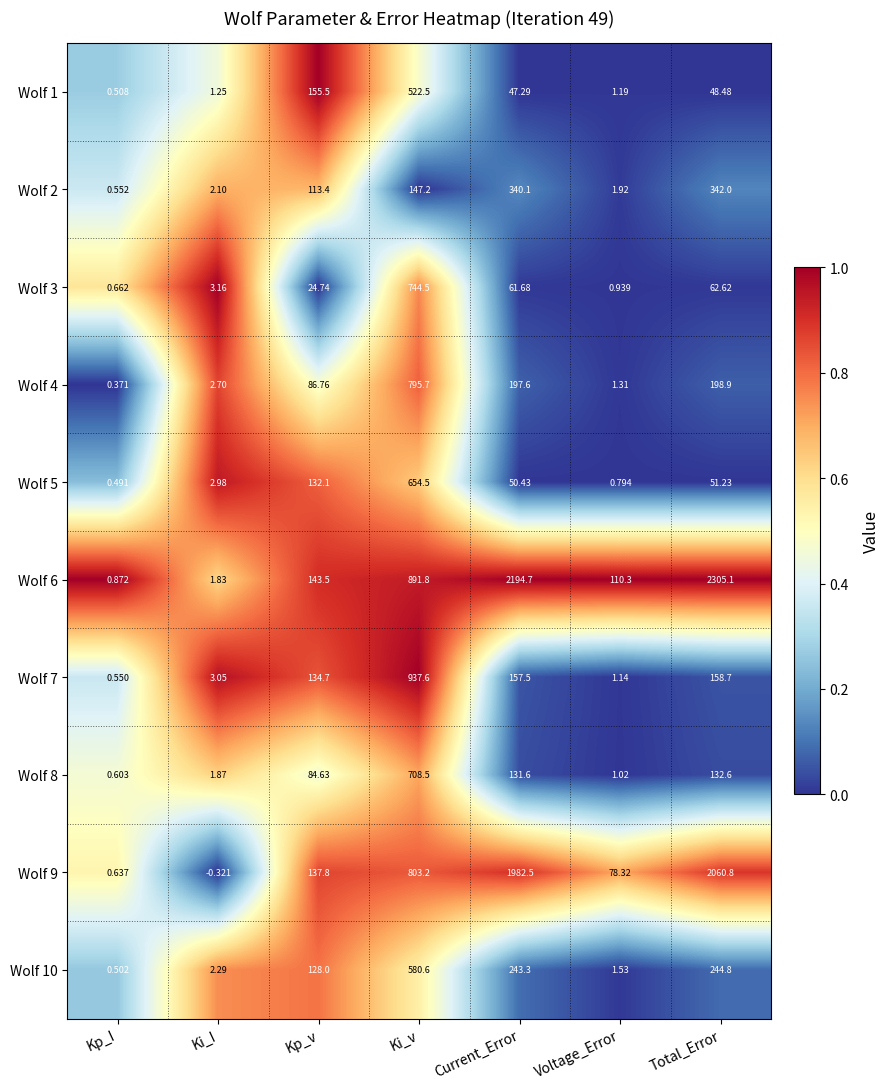

At how many categories does at least one series exceed 0?

7